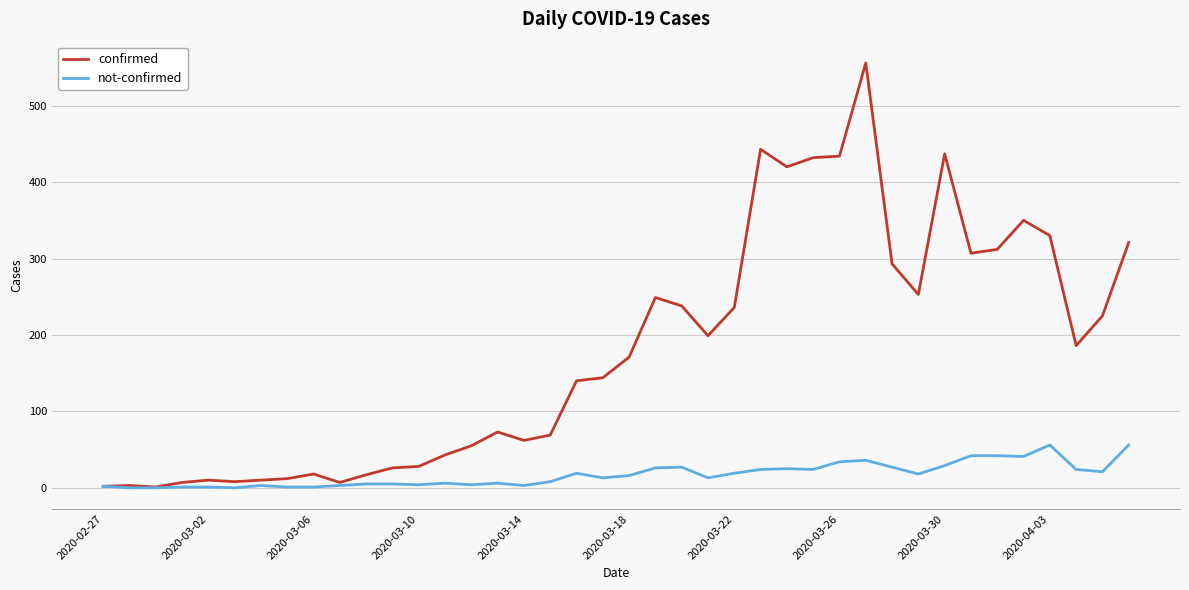

Rank the series by their maximum value, from highest to lowest.

confirmed, not-confirmed